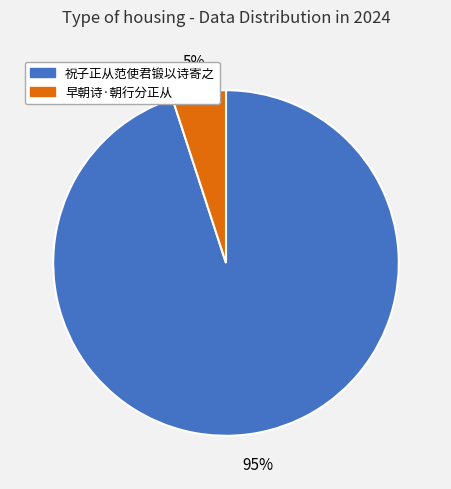

To the nearest percent, what is the average slice percentage?

50%